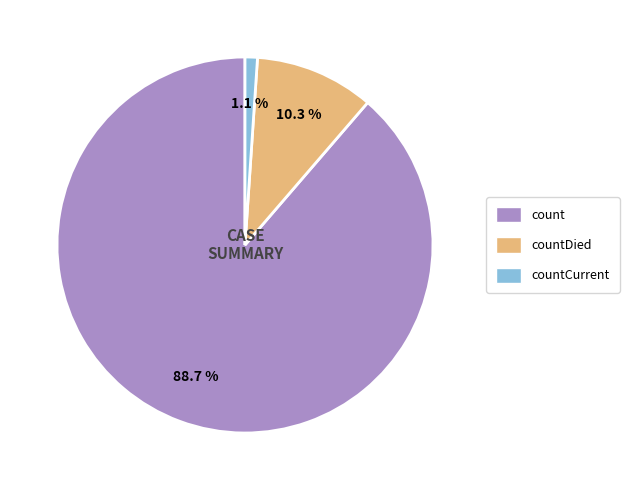

Count the number of slices in the pie.

3